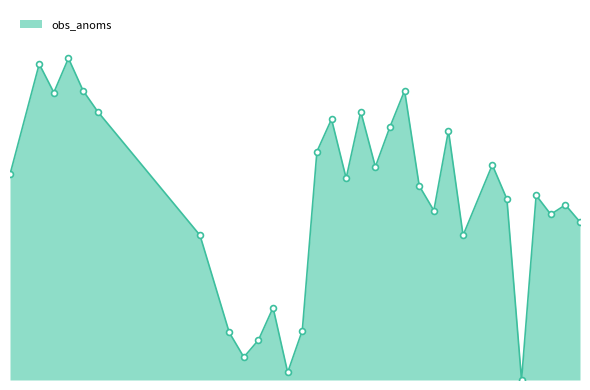

Does the chart have visible grid lines?

No